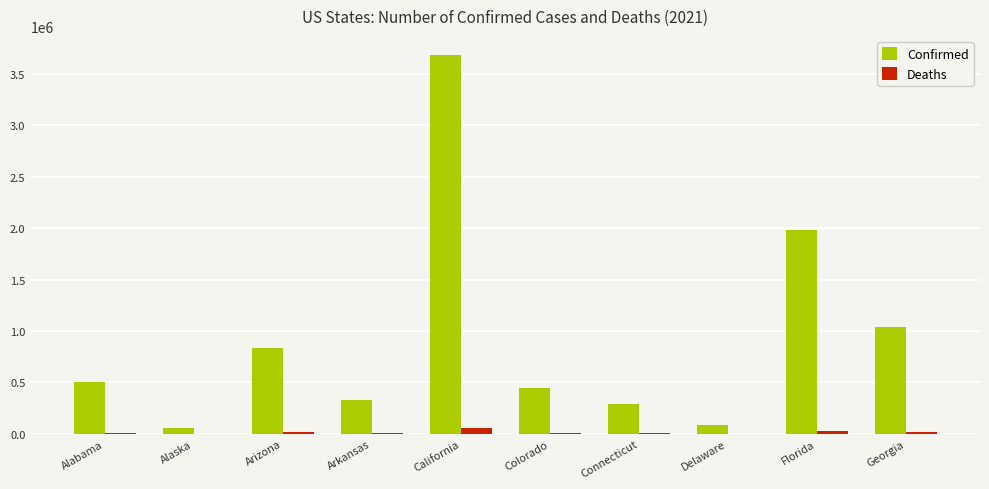

Is the value of Deaths at Georgia greater than the value of Confirmed at Colorado?

No